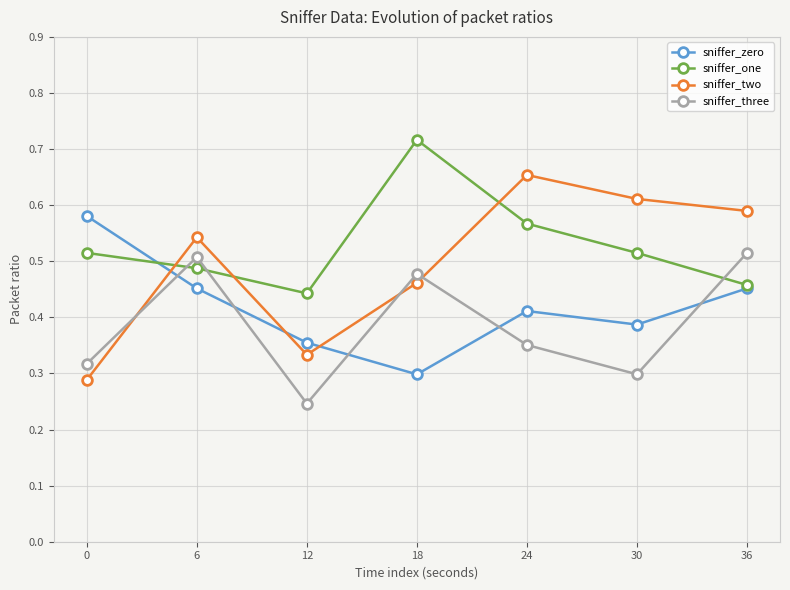

What is the spread (max minus min) of values at 36?

0.1